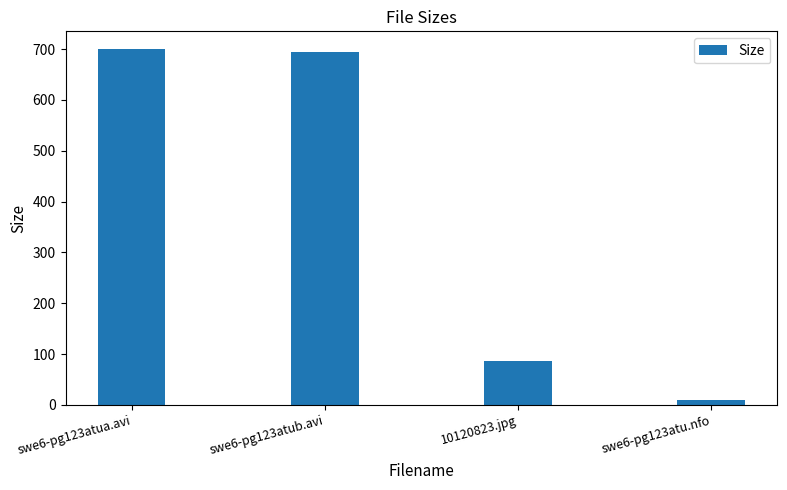

What is the ratio of the value at swe6-pg123atub.avi to the value at swe6-pg123atu.nfo?

72.8